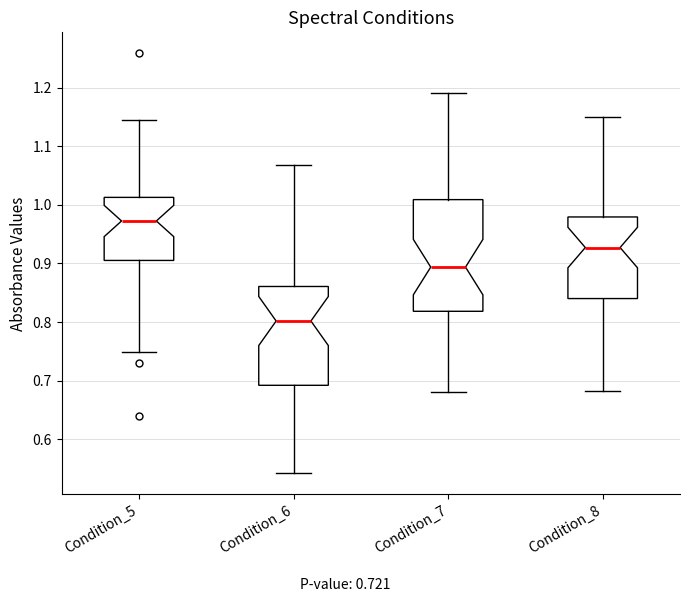

Reading left to right, read every box against the y-axis: the position of its median line, the range the box covers, and the ends of its whiskers. The values are not printed on the chart, so give them approximately, as read against the axis.

Condition_5: median 0.97, box 0.91 to 1.01, whiskers 0.75 to 1.15
Condition_6: median 0.80, box 0.69 to 0.86, whiskers 0.54 to 1.07
Condition_7: median 0.89, box 0.82 to 1.01, whiskers 0.68 to 1.19
Condition_8: median 0.93, box 0.84 to 0.98, whiskers 0.68 to 1.15